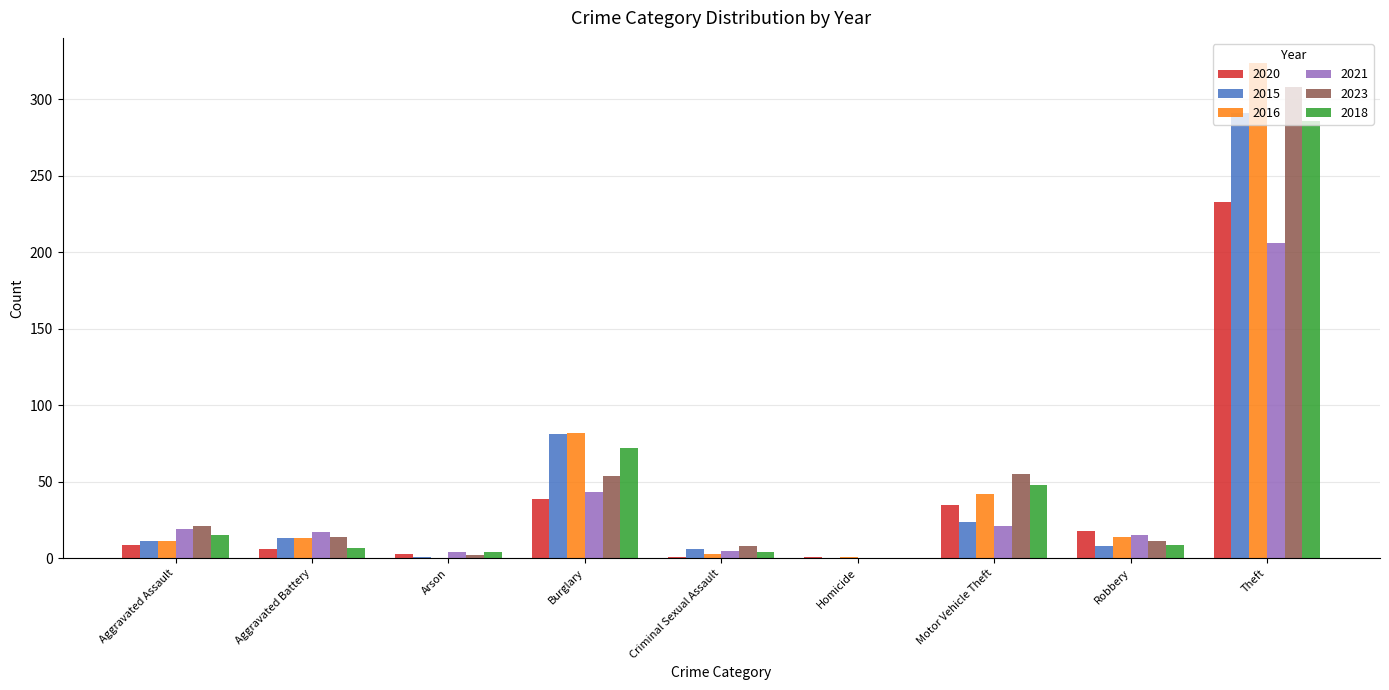

What is the greatest value displayed?

324